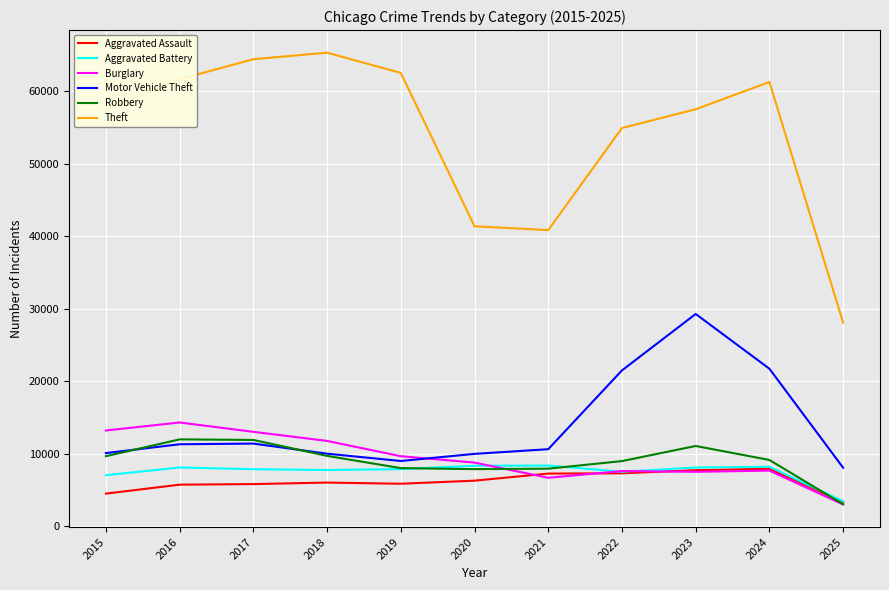

What is the total value across all series at 2021?

81594